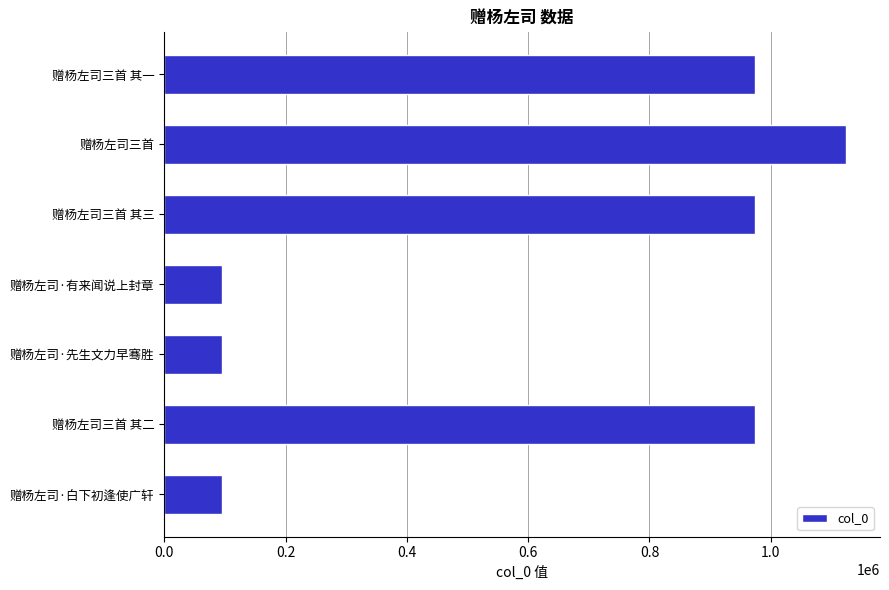

The chart shows a value of 1553008 at 赠杨左司三首 其三. True or false?

False